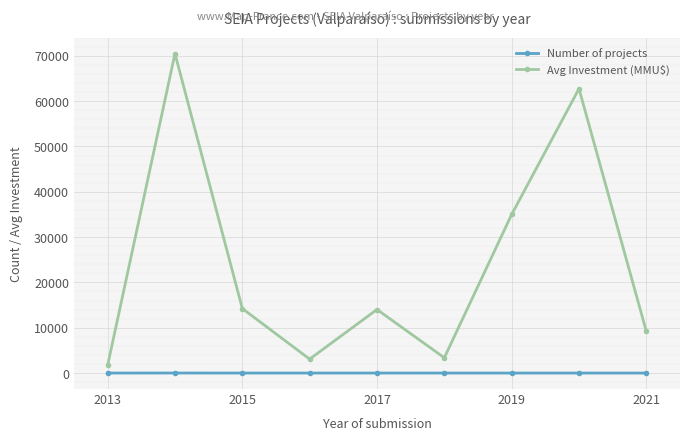

What is the maximum value shown in the chart?

70500